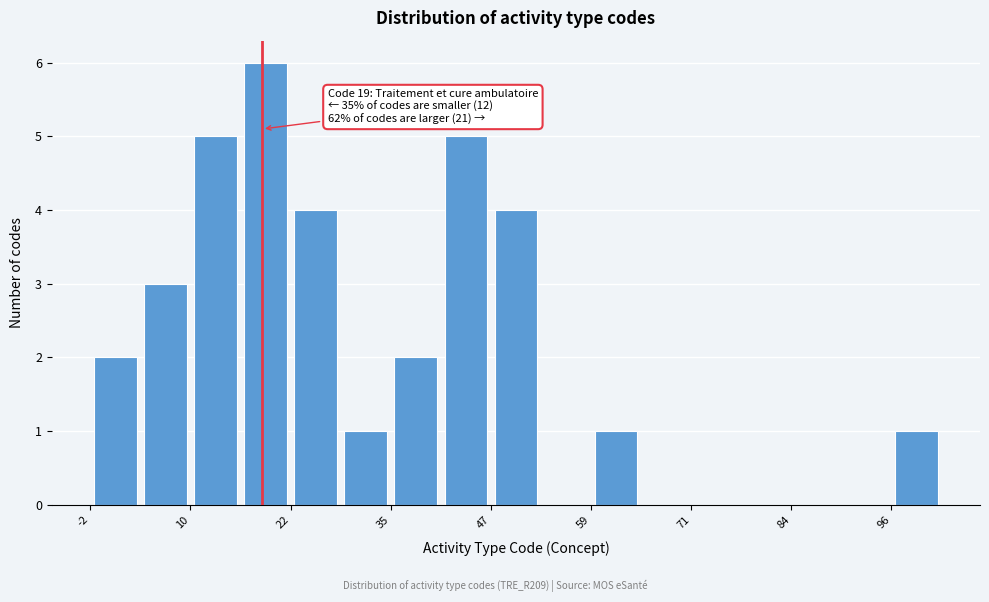

Read against the x-axis, roughly where is the centre of the tallest bar?

20